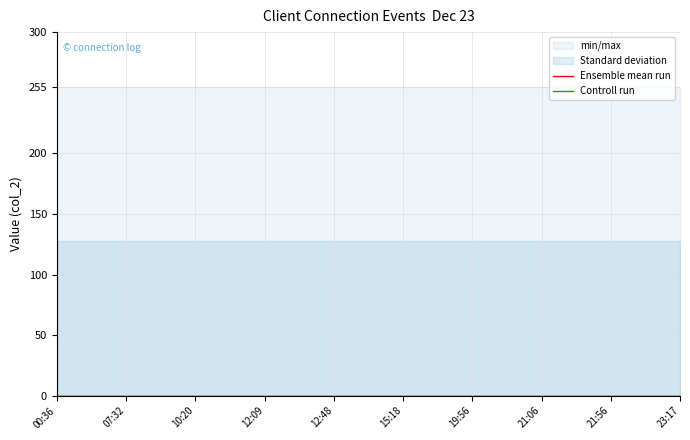

The value of min/max at 21:56 is 0. True or false?

True